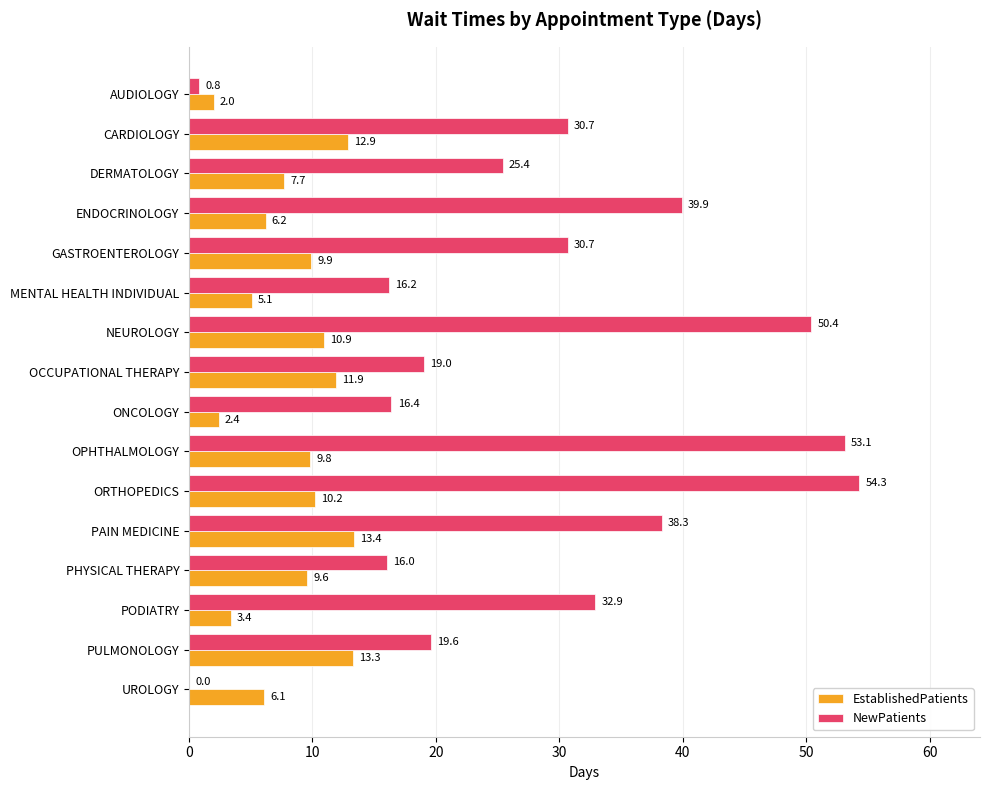

Is it true that EstablishedPatients equals 3.4 at PODIATRY?

True